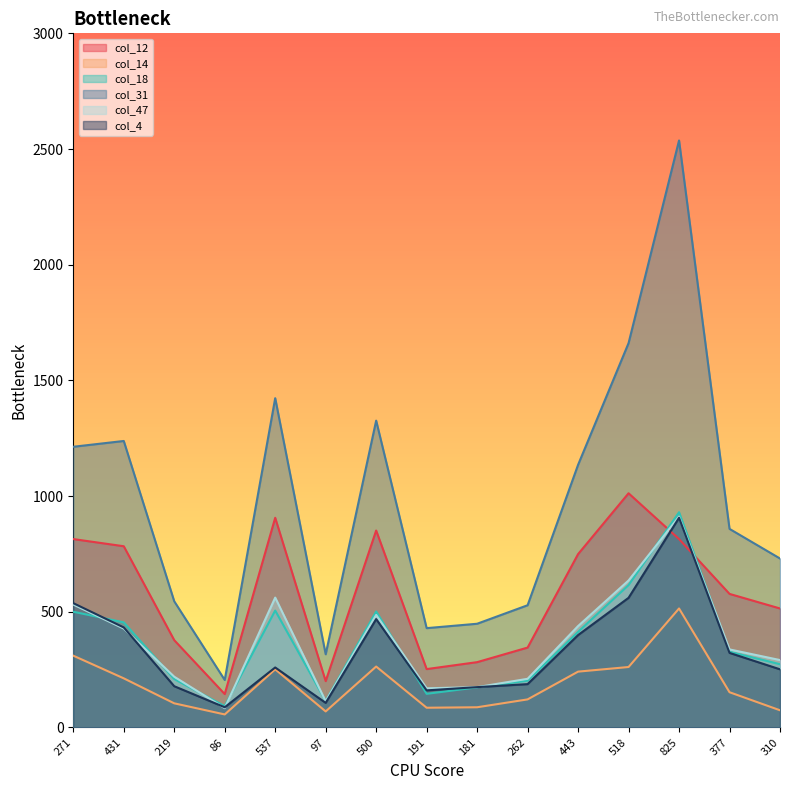

True or false: col_12 and col_31 intersect in this chart.

False